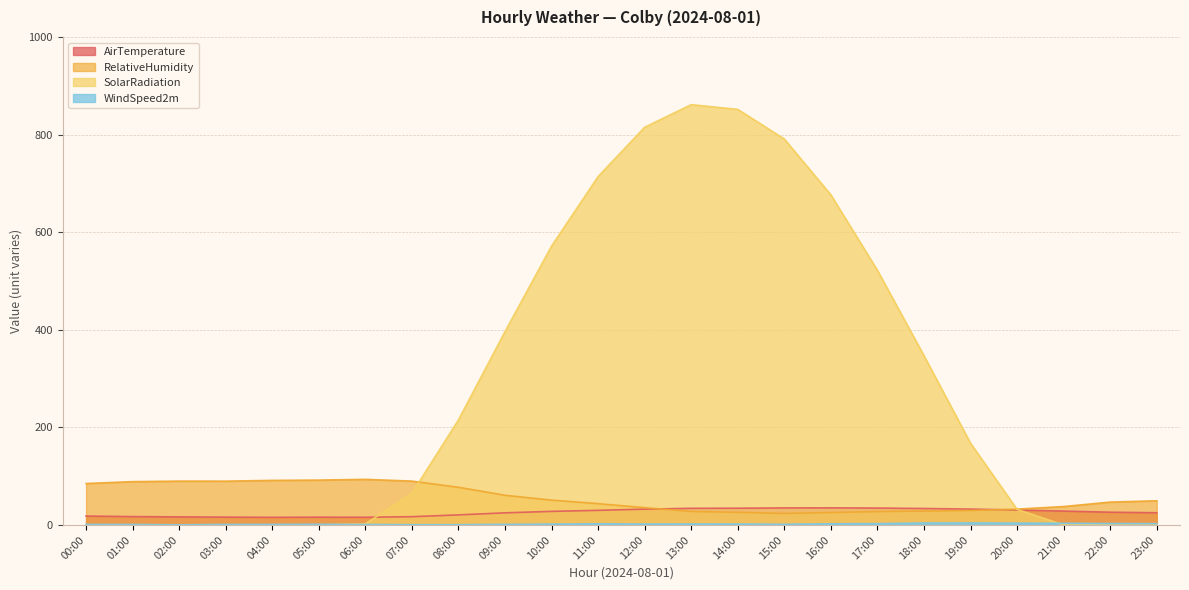

Rank the series at 07:00 from highest to lowest value.

RelativeHumidity, SolarRadiation, AirTemperature, WindSpeed2m